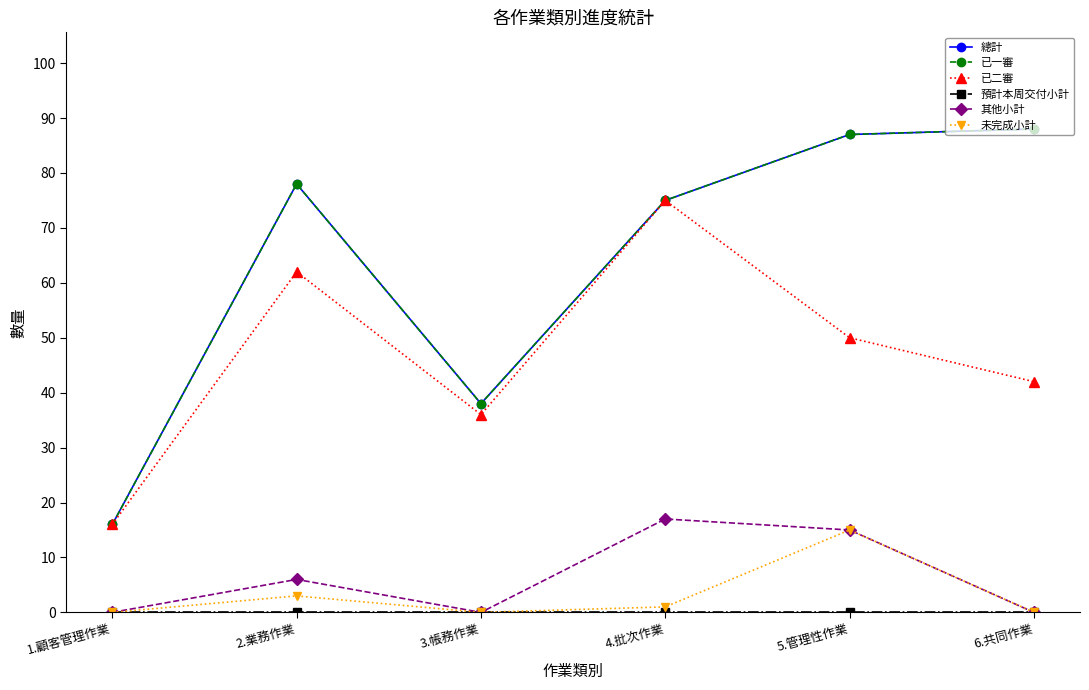

Is this an area chart (filled region under the line)?

No